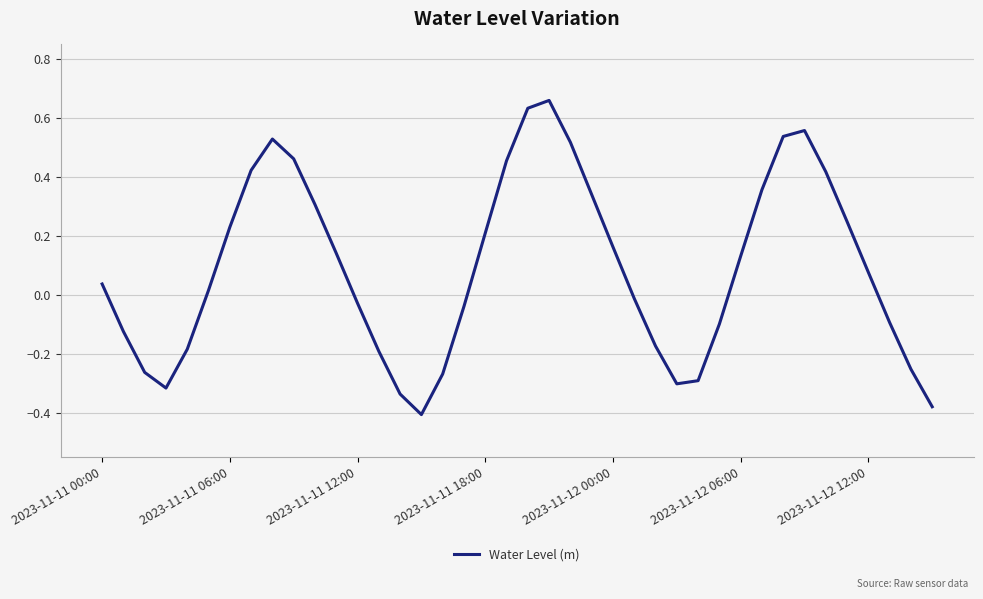

What is the difference between the maximum and minimum values?

1.1